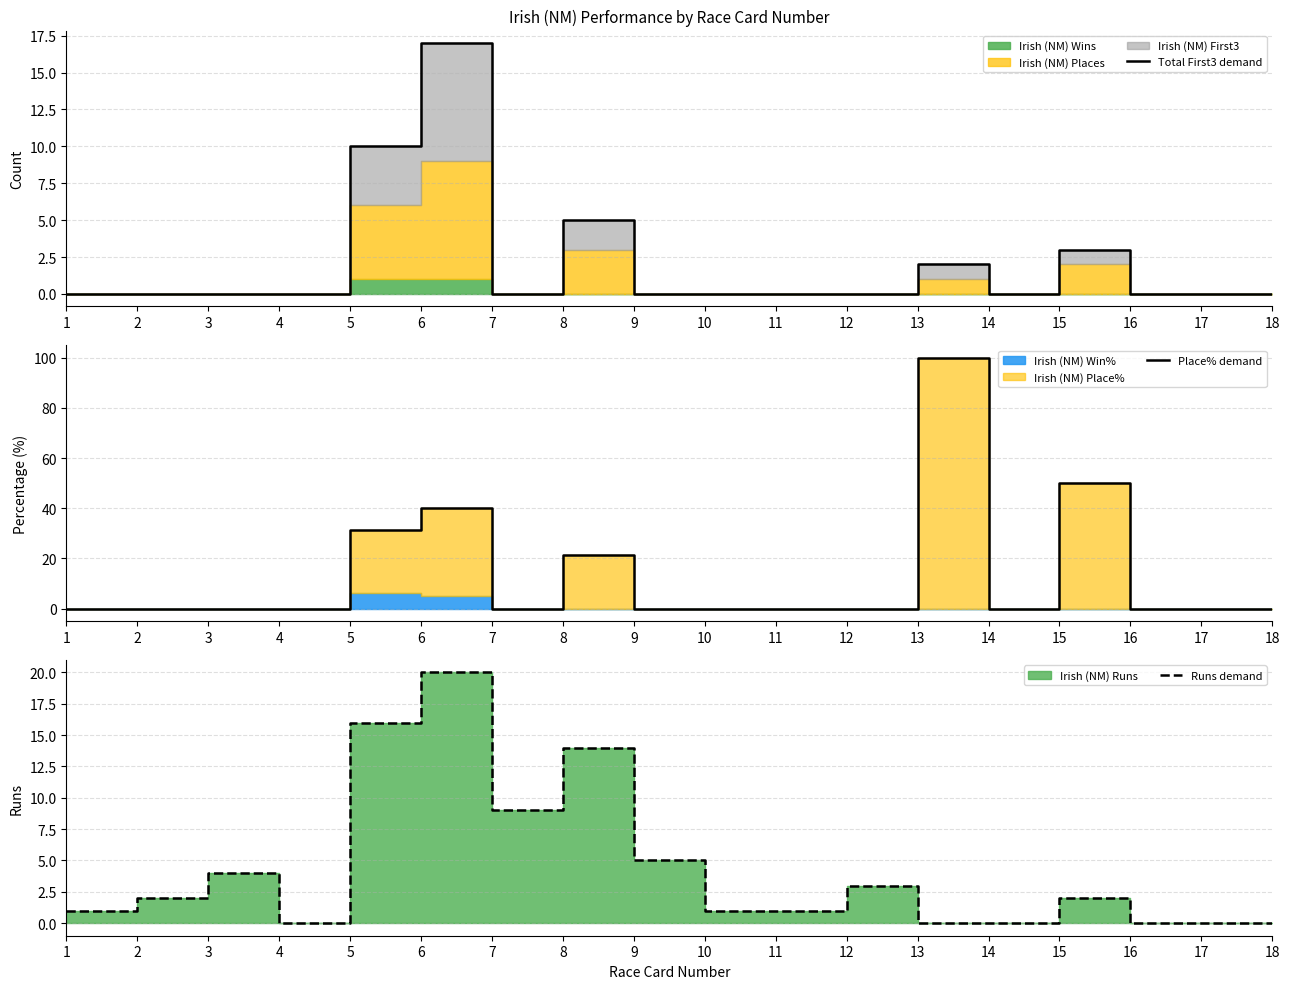

Reading left to right, extract all data points from this chart.

Total First3 demand: 1=0.0	2=0.0	3=0.0	4=0.0	5=10.0	6=17.0	7=0.0	8=5.0	9=0.0	10=0.0	11=0.0	12=0.0	13=2.0	14=0.0	15=3.0	16=0.0	17=0.0	18=0.0
Place% demand: 1=0.0	2=0.0	3=0.0	4=0.0	5=31.2	6=40.0	7=0.0	8=21.4	9=0.0	10=0.0	11=0.0	12=0.0	13=100.0	14=0.0	15=50.0	16=0.0	17=0.0	18=0.0
Runs demand: 1=1.0	2=2.0	3=4.0	4=0.0	5=16.0	6=20.0	7=9.0	8=14.0	9=5.0	10=1.0	11=1.0	12=3.0	13=0.0	14=0.0	15=2.0	16=0.0	17=0.0	18=0.0